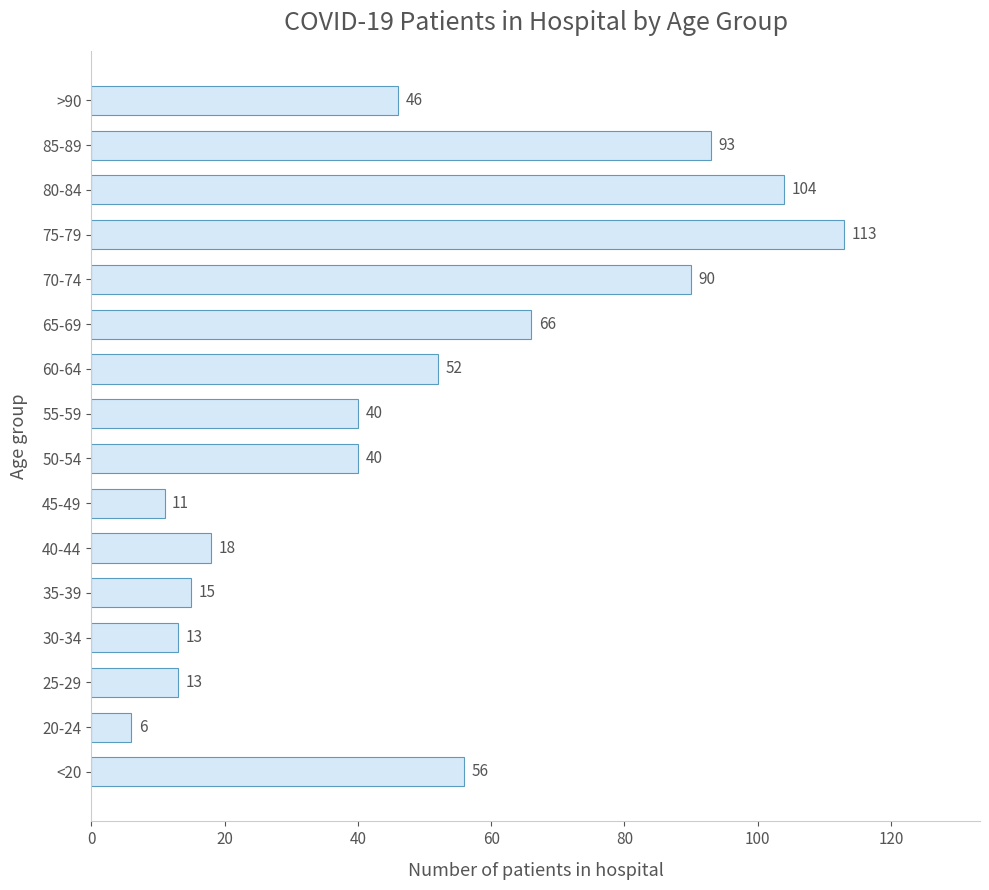

Is it true that the value at 25-29 is 7?

False